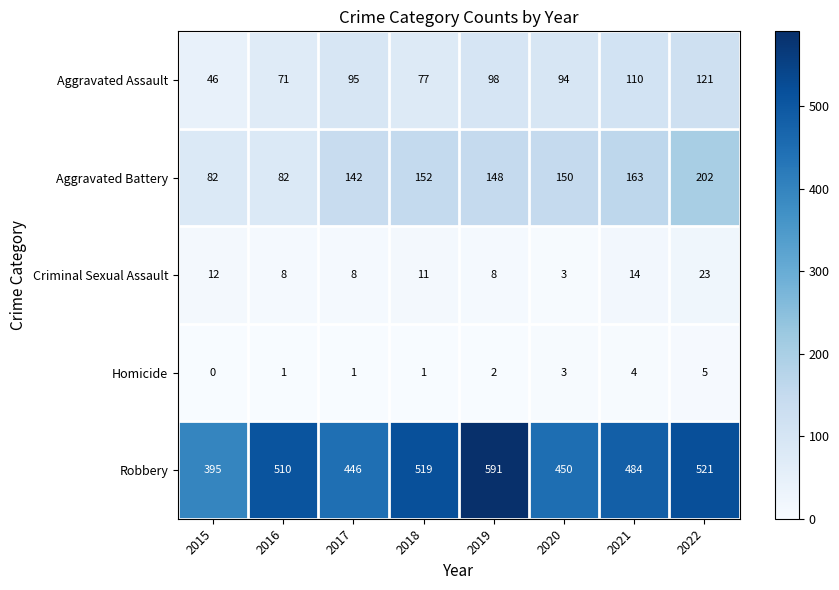

What is the maximum value shown in the chart?

591